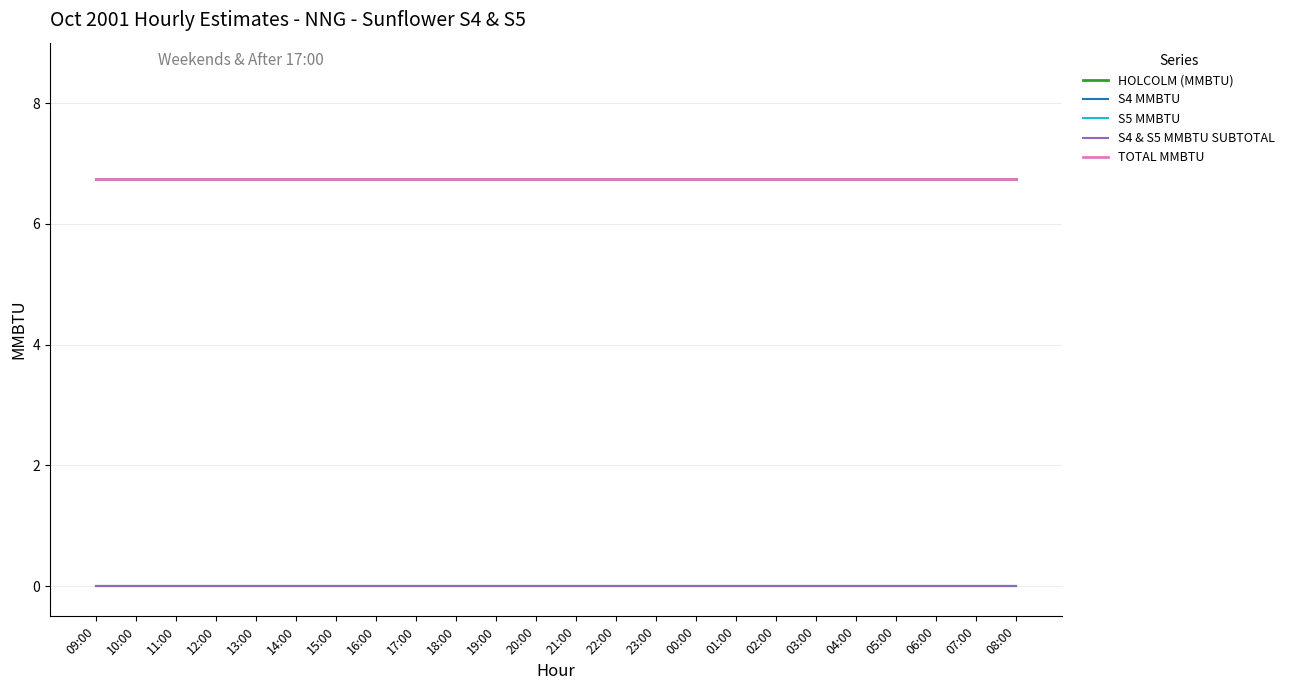

Does the chart have visible grid lines?

Yes